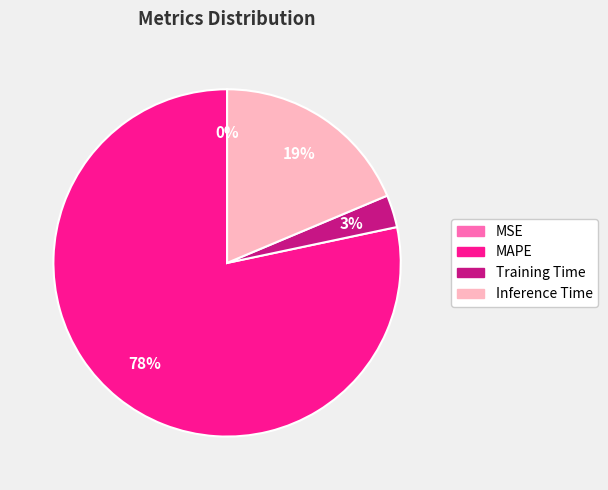

Between Training Time and Inference Time, which is larger?

Inference Time